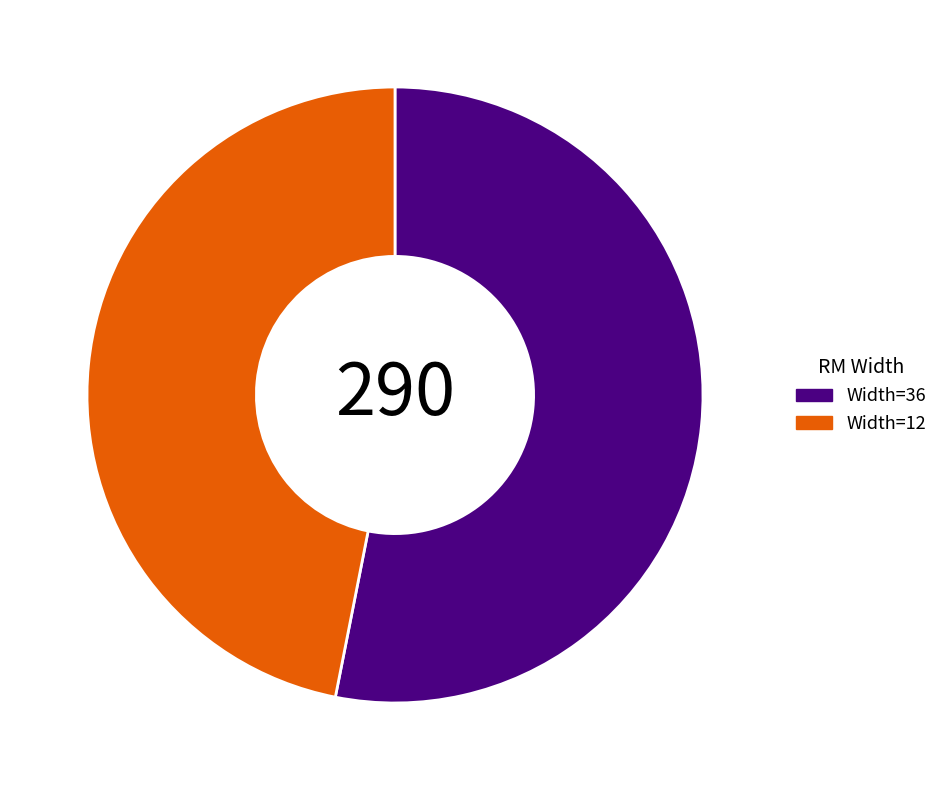

Do Width=36 and Width=12 together represent more than half of the pie?

Yes